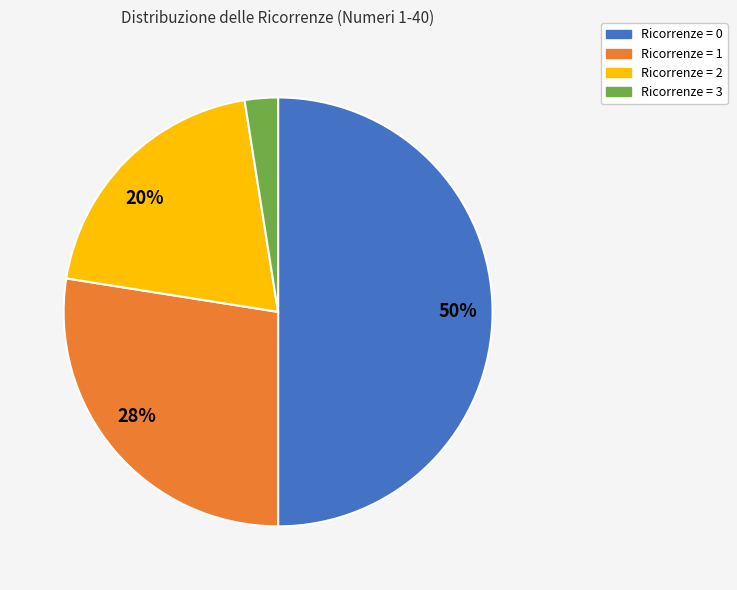

To the nearest percent, what is the combined percentage of Ricorrenze = 1 and Ricorrenze = 0?

78%